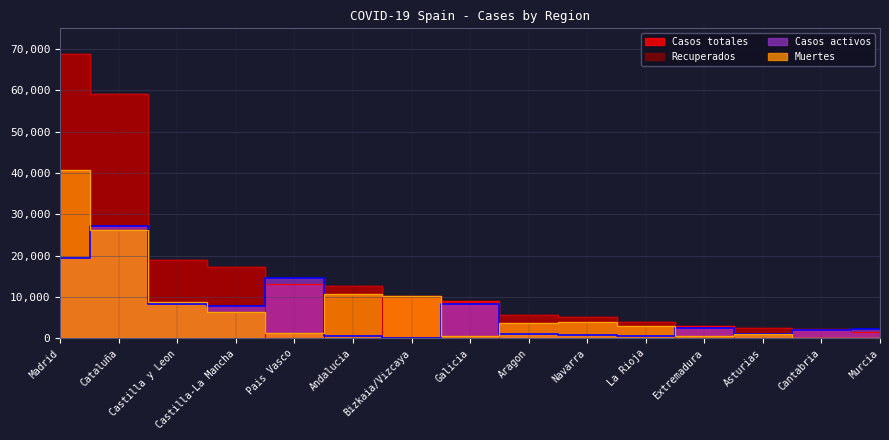

At which label is Recuperados closest to 34426?

Castilla y Leon